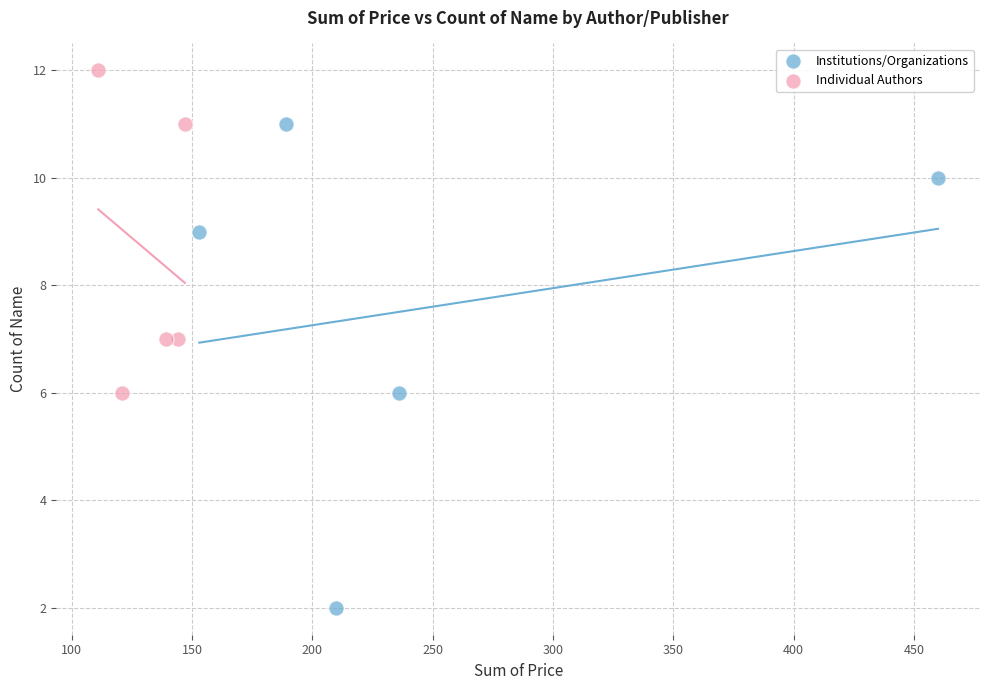

What are all the series names shown in the legend?

Institutions/Organizations, Individual Authors